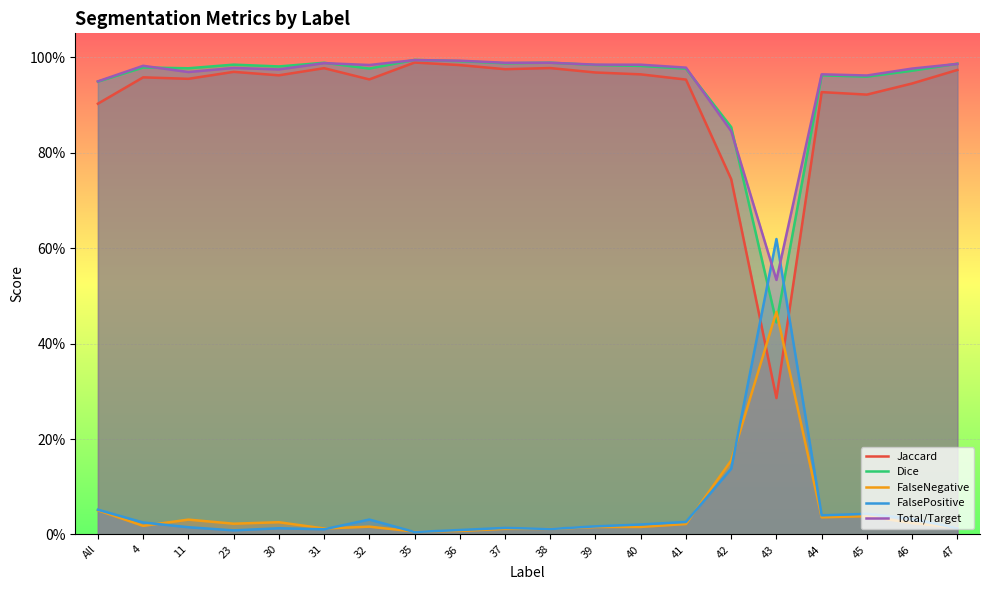

True or false: Dice has a value of 1.0 at 31.

True